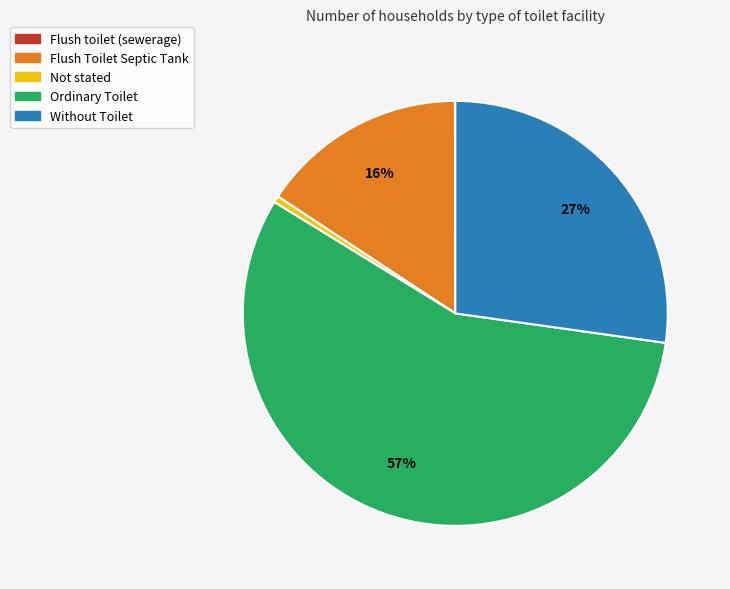

Is there a majority slice in this chart?

Yes